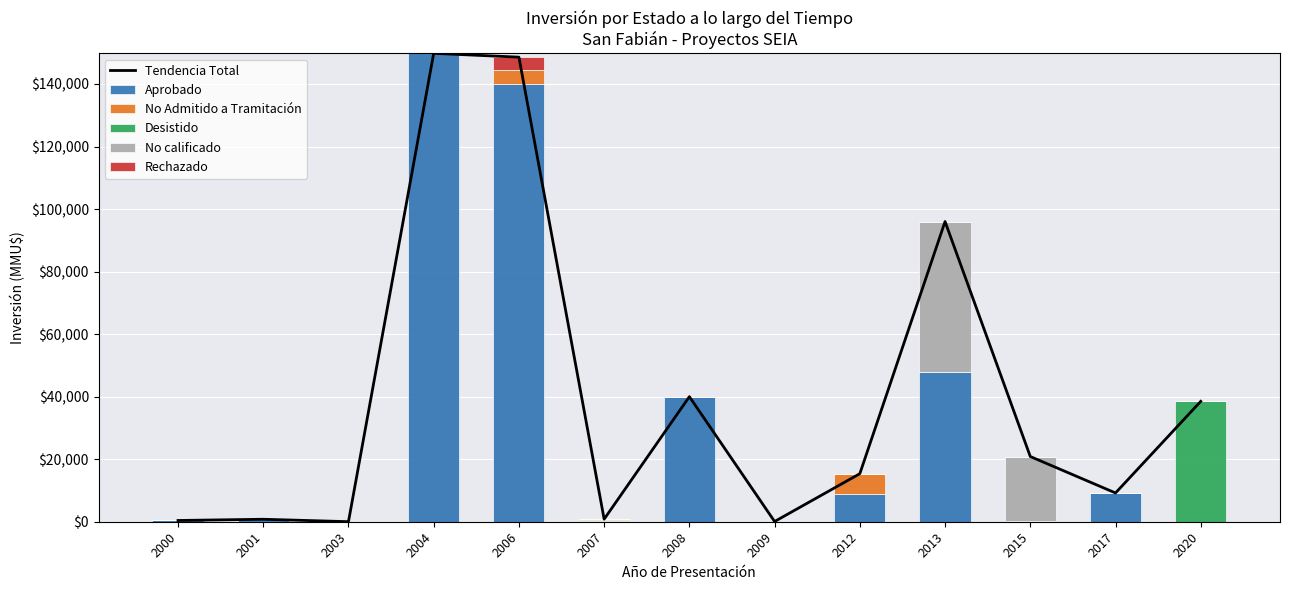

How many values in the No calificado series exceed 0?

2